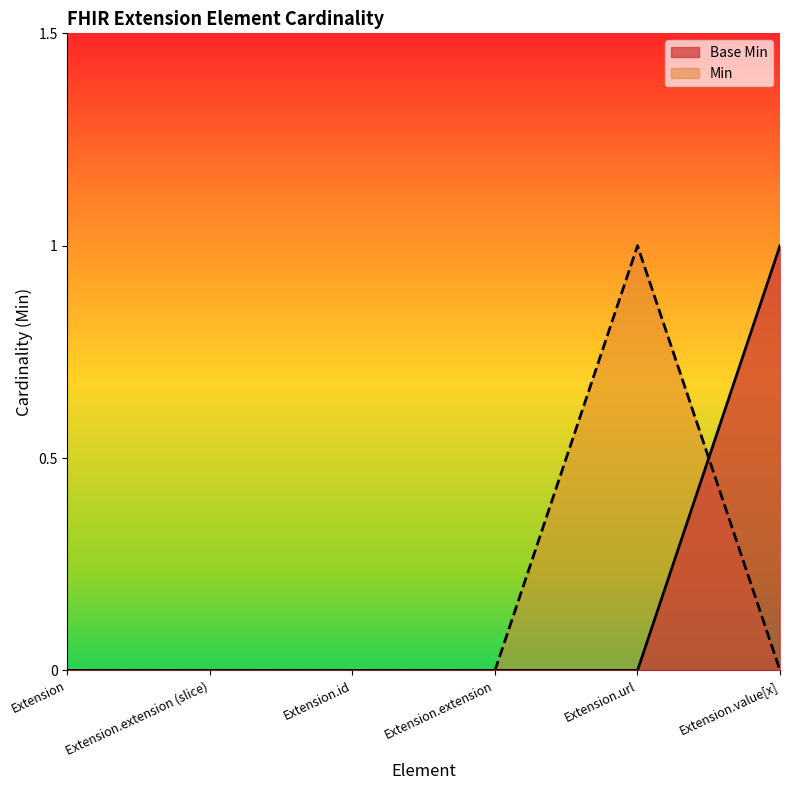

At which label is the value closest to 0?

Extension